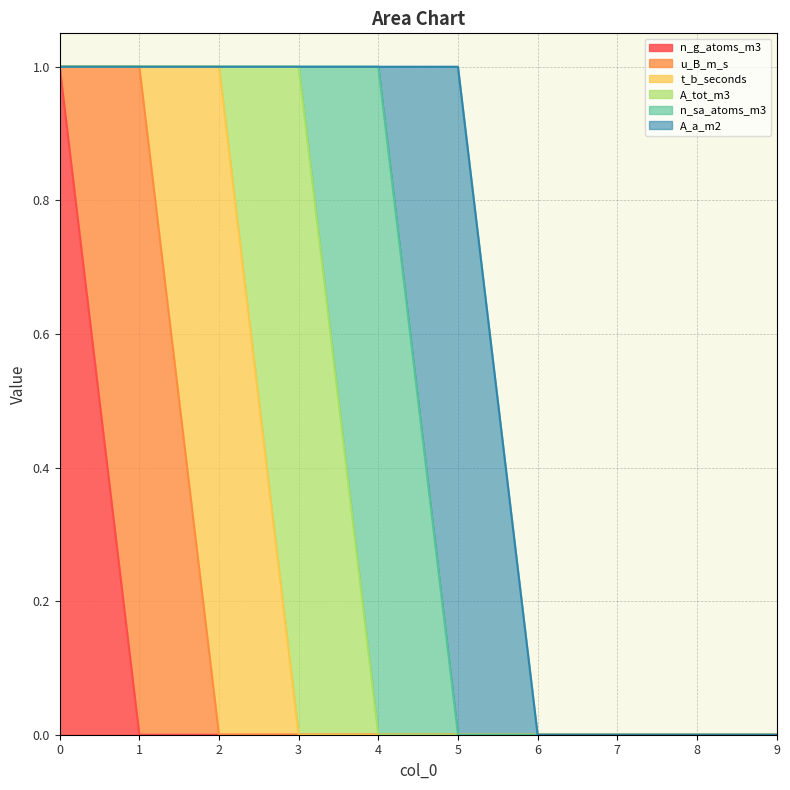

True or false: A_a_m2 and u_B_m_s intersect in this chart.

False